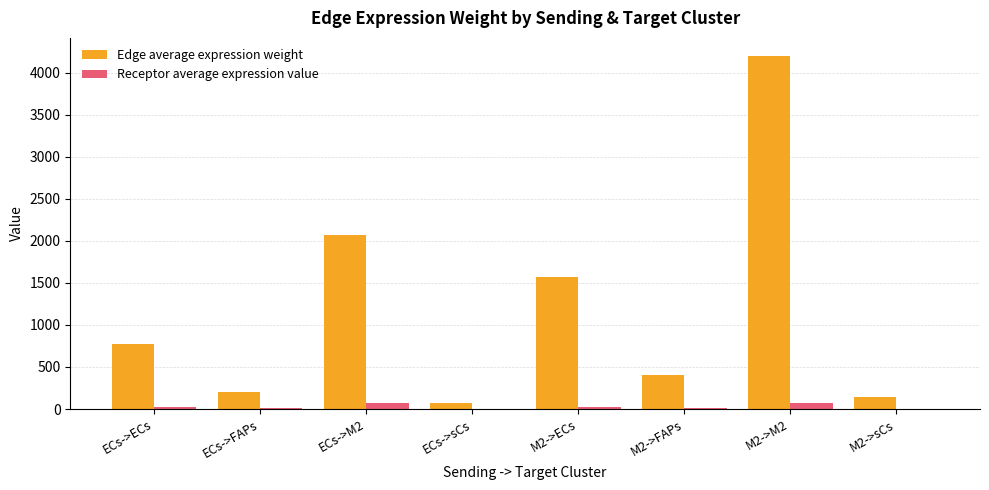

At which category is the sum across all series the highest?

M2->M2